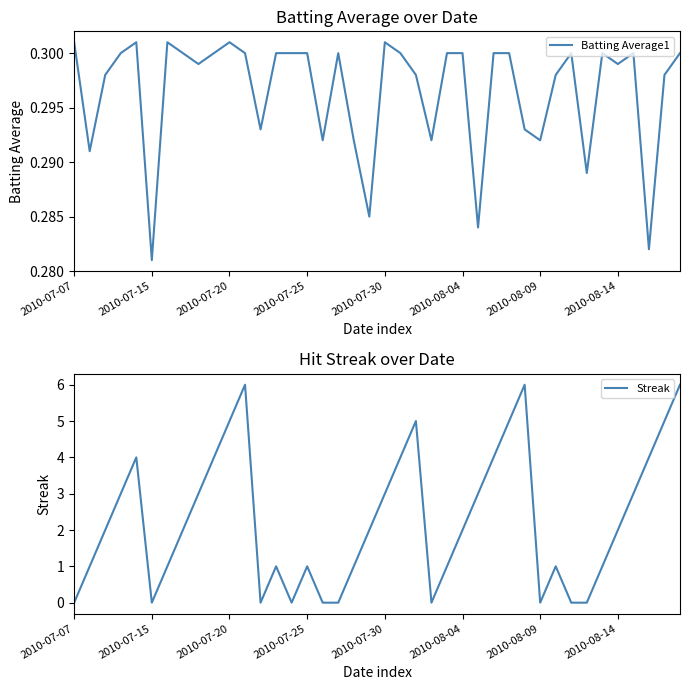

Where is Batting Average1 nearest to the value 0?

2010-07-15